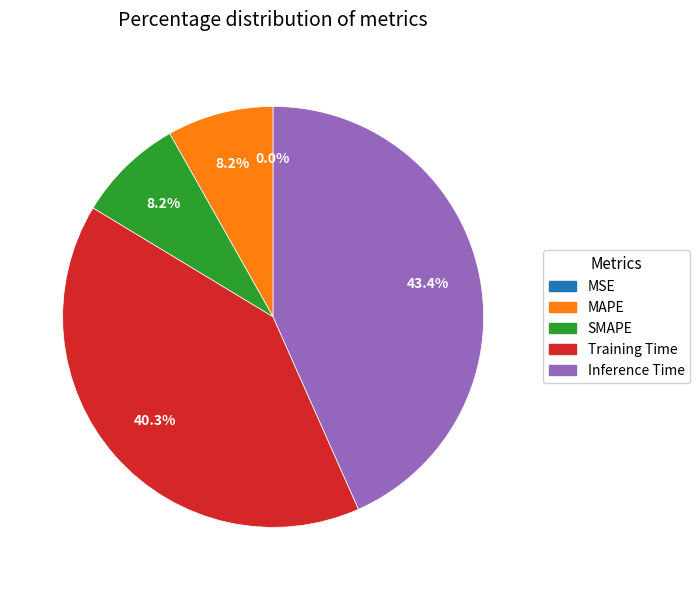

What percentage is the Training Time slice, to the nearest percent?

40%